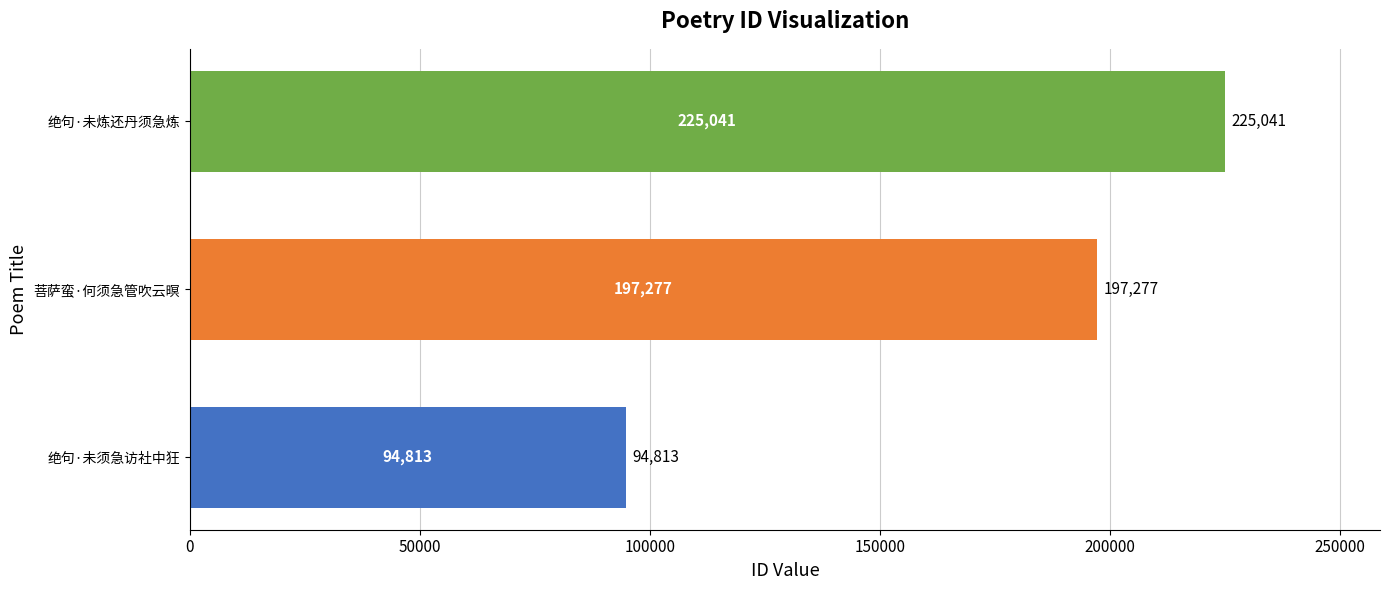

Count the number of categories in the chart.

3